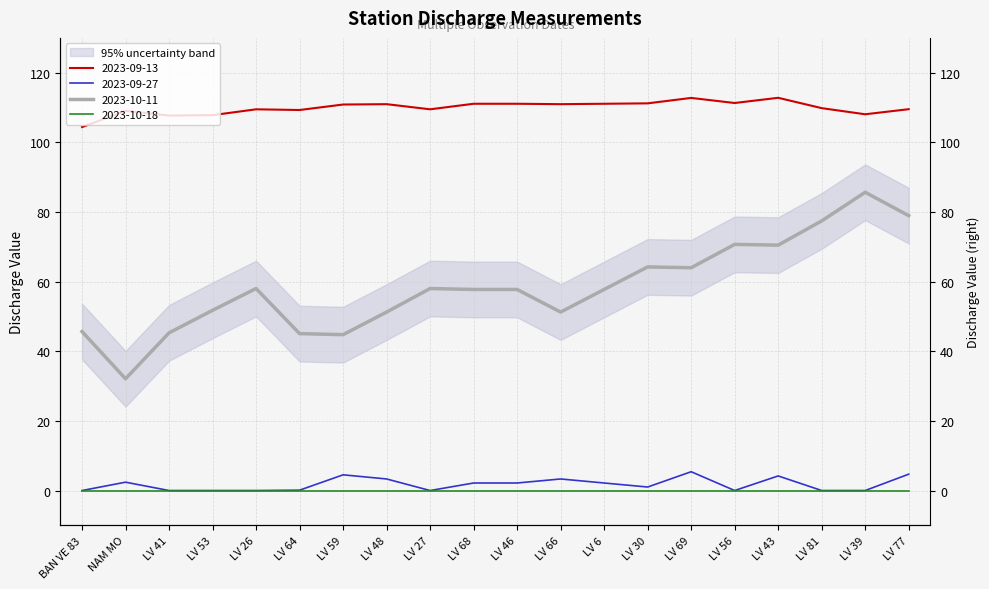

The 2023-10-11 series shows 32.1 at NAM MO. True or false?

True